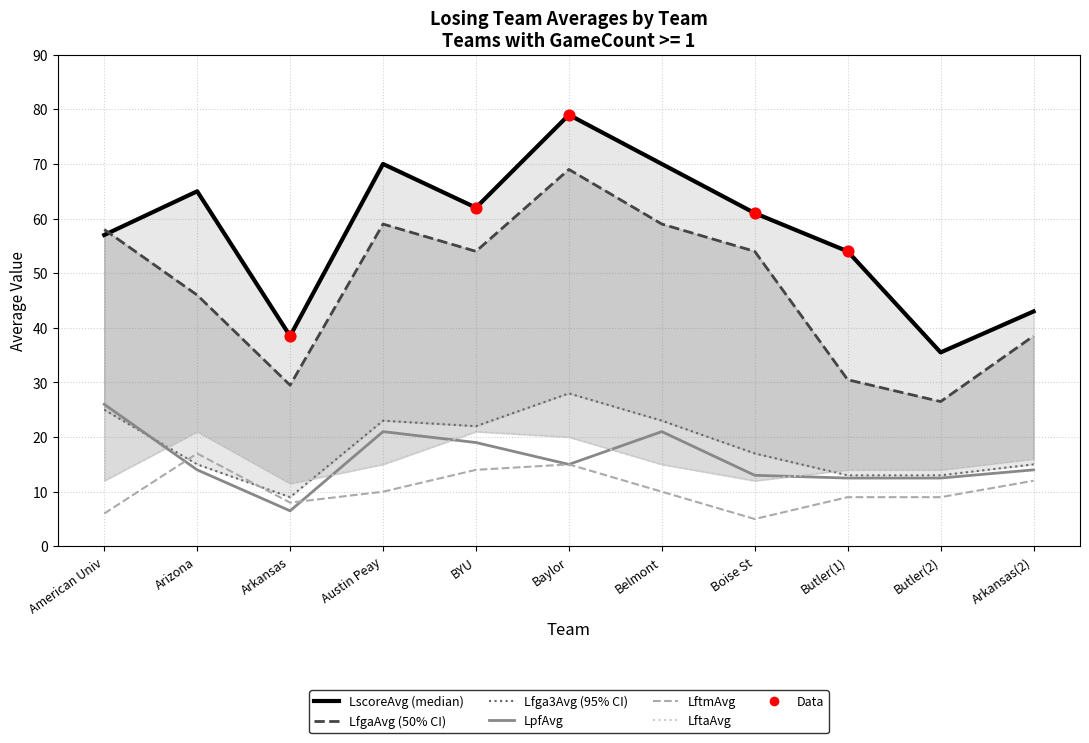

At which category is the sum across all series the highest?

Baylor